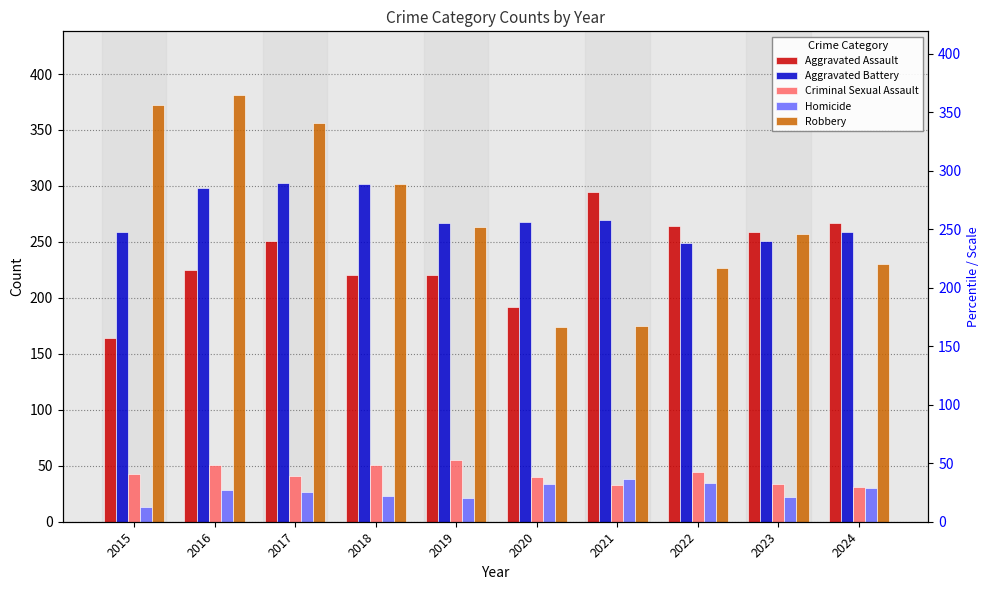

What are all the series names shown in the legend?

Aggravated Assault, Aggravated Battery, Criminal Sexual Assault, Homicide, Robbery